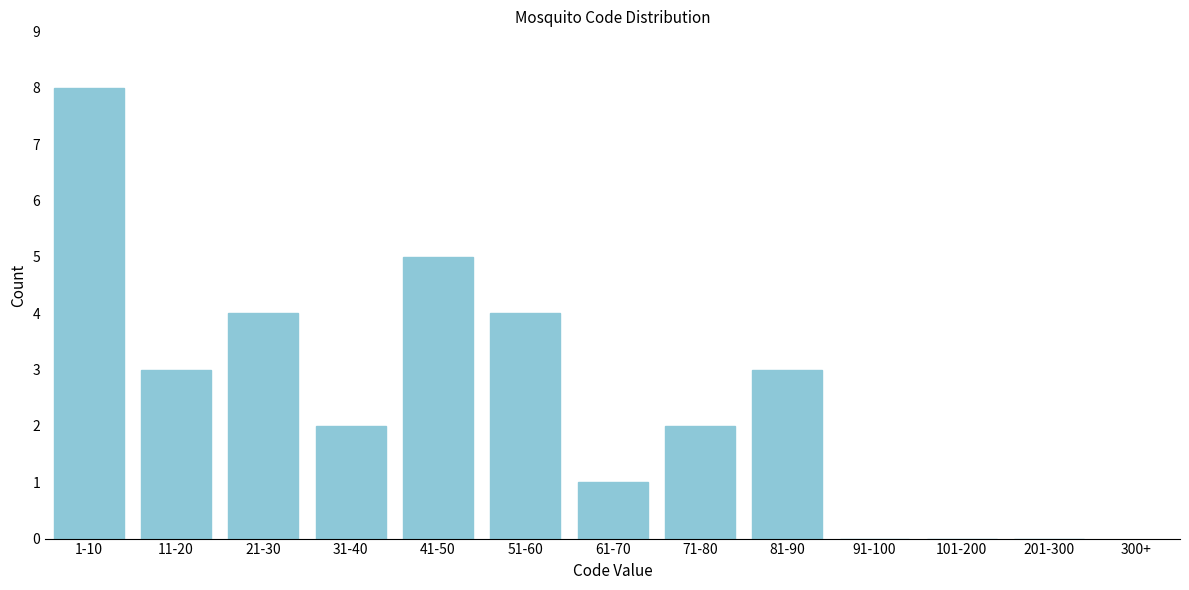

Reading left to right, extract all data points from this chart.

1-10=8	11-20=3	21-30=4	31-40=2	41-50=5	51-60=4	61-70=1	71-80=2	81-90=3	91-100=0	101-200=0	201-300=0